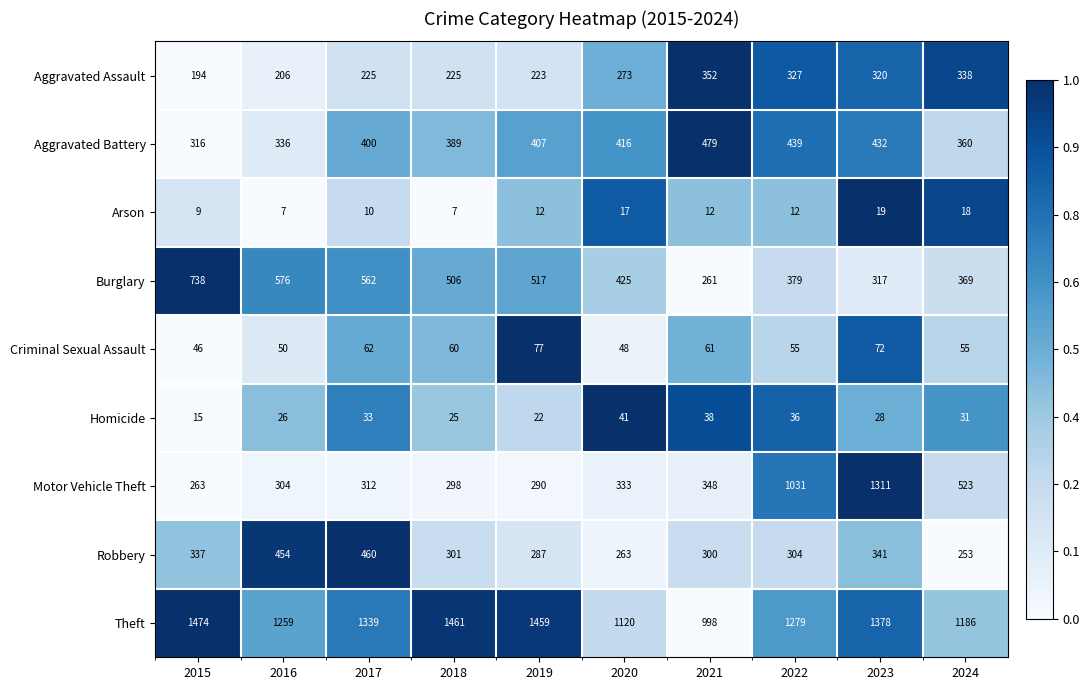

Count the number of categories in the chart.

10